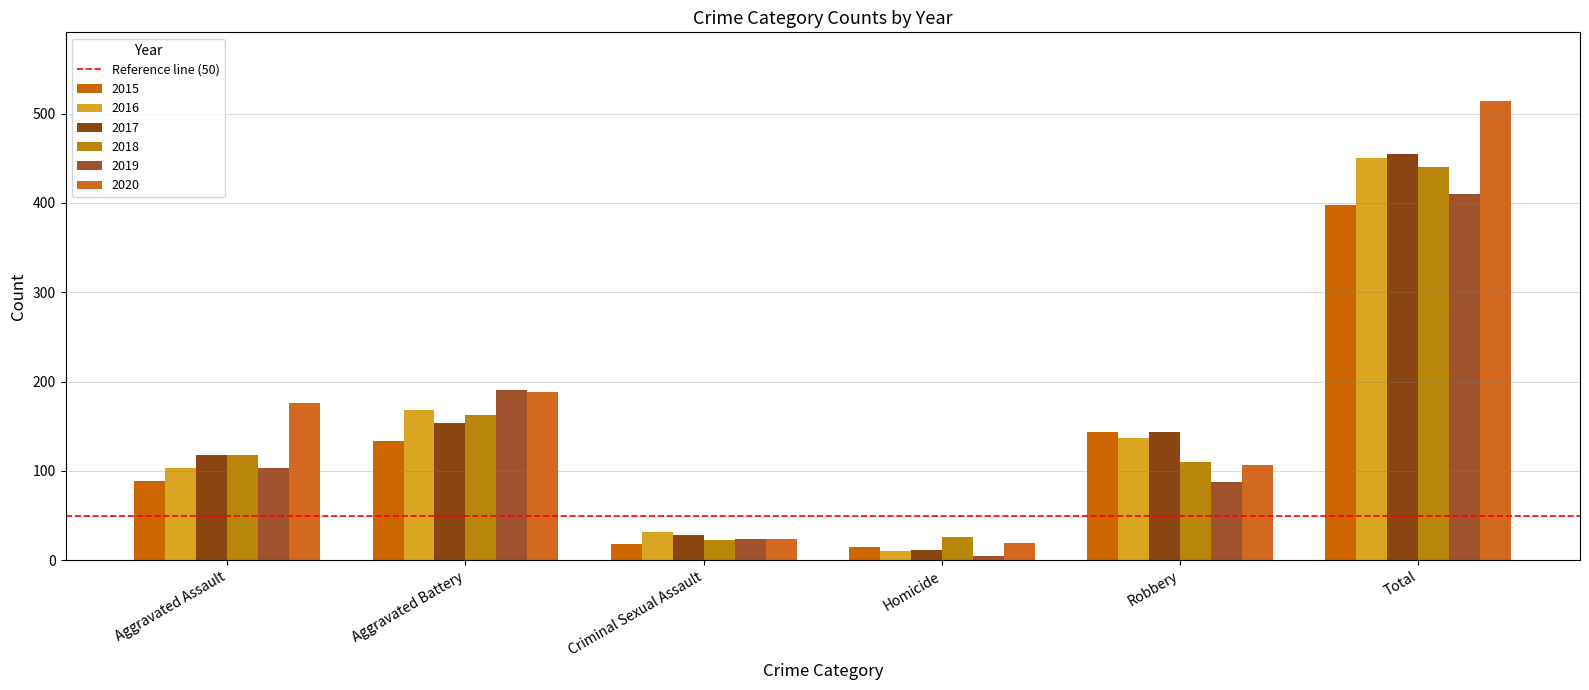

What position from the right is Aggravated Assault?

6